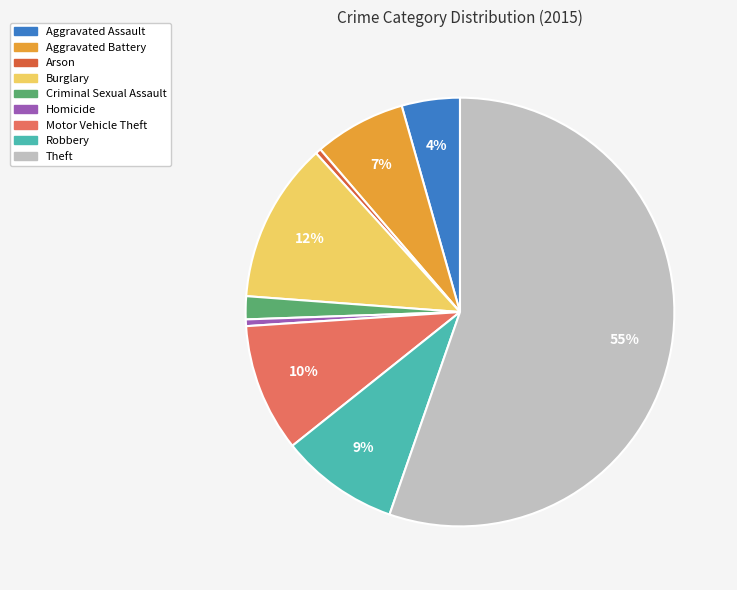

Is the sum of Aggravated Battery and Burglary greater than half?

No